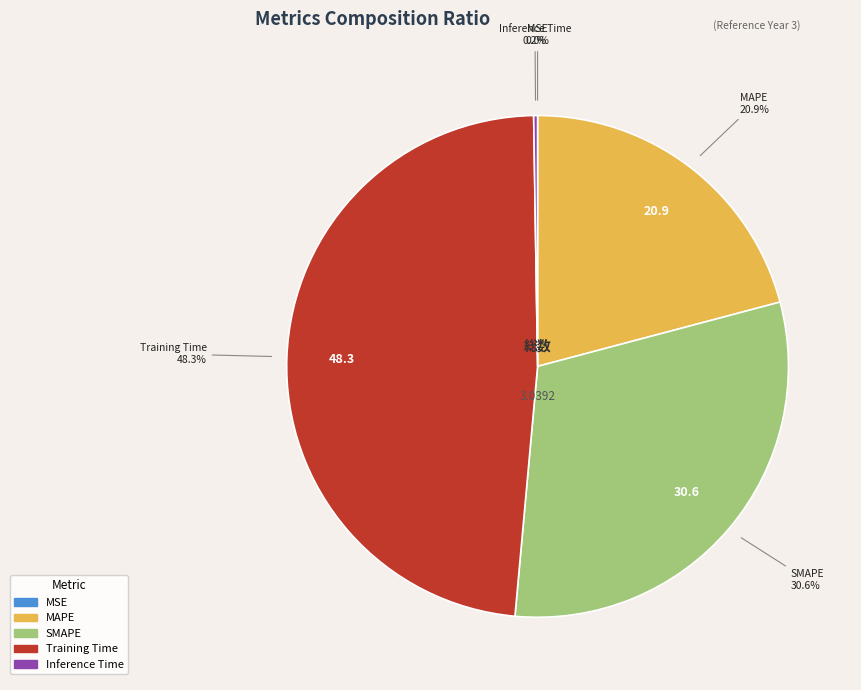

What is the largest slice in the pie chart?

Training Time